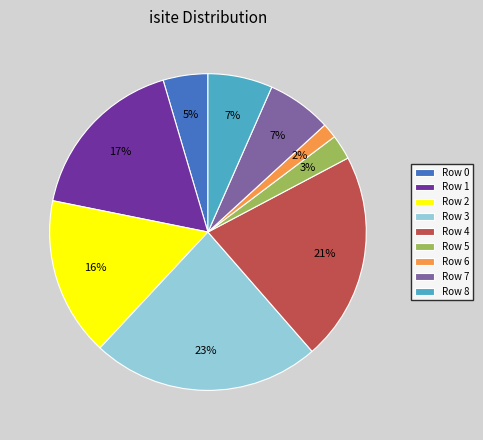

Is Row 1 the majority of the pie?

No